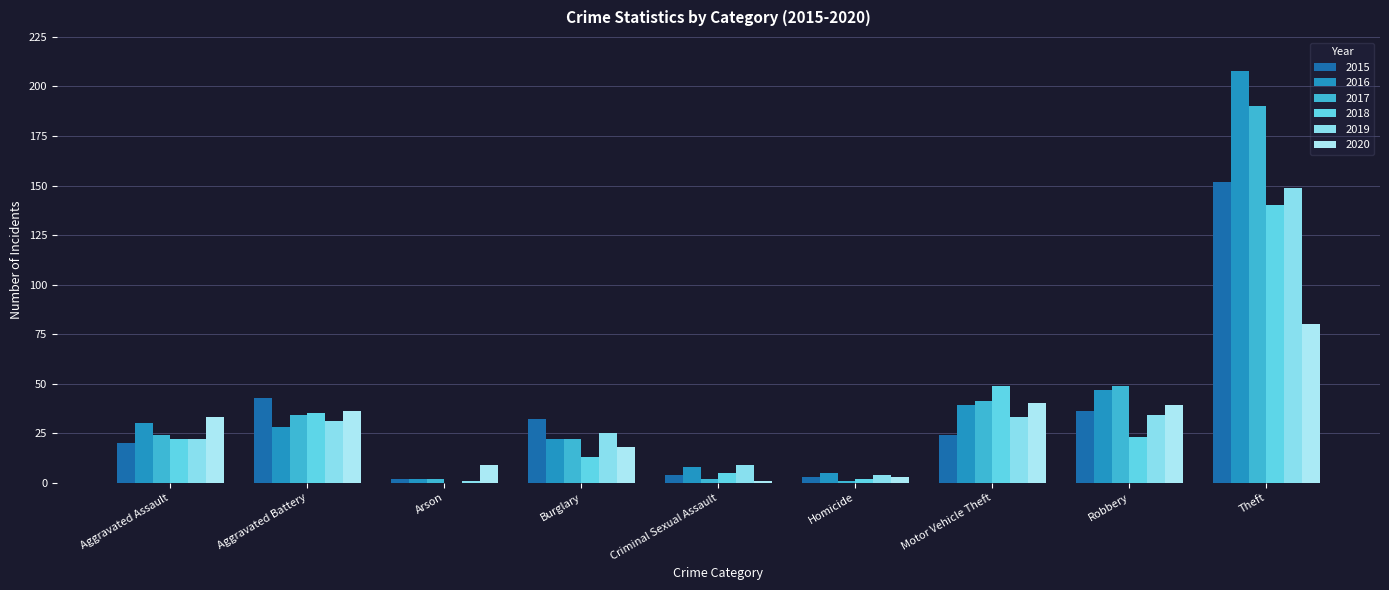

List the series in order of their peak value, lowest first.

2020, 2018, 2019, 2015, 2017, 2016